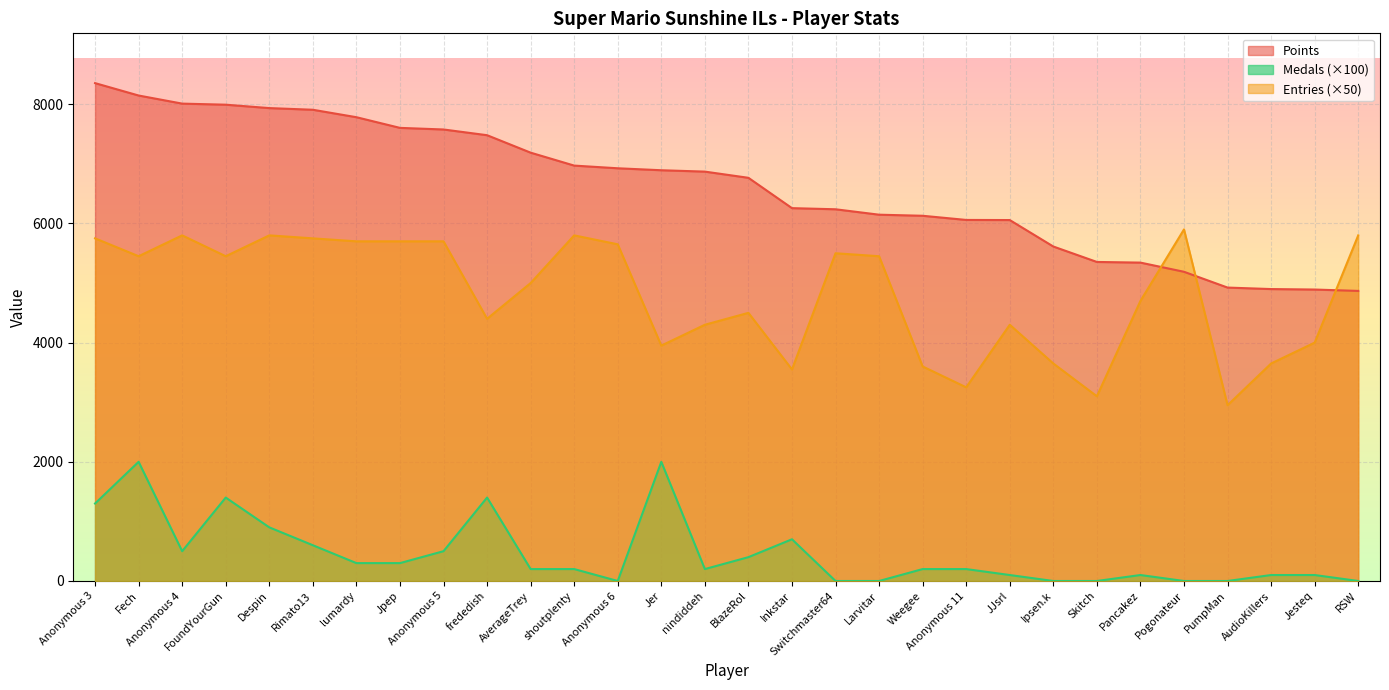

The value of Points at Pancakez is 5343. True or false?

True